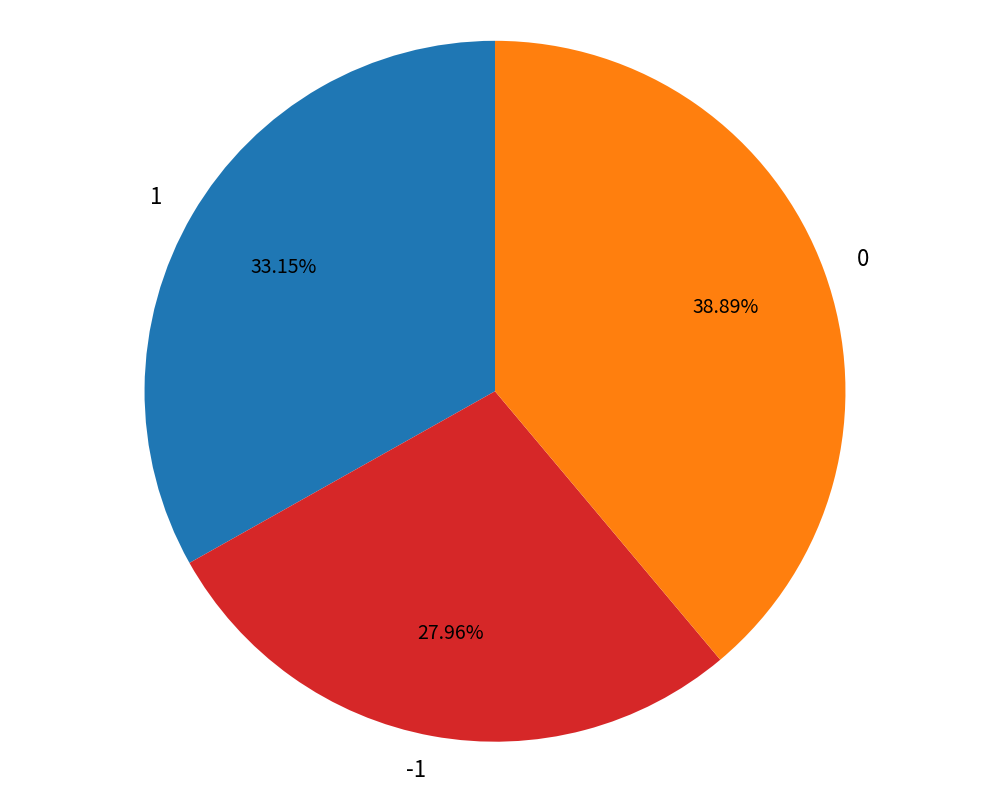

Is it true that 1 is 27% of the pie?

False